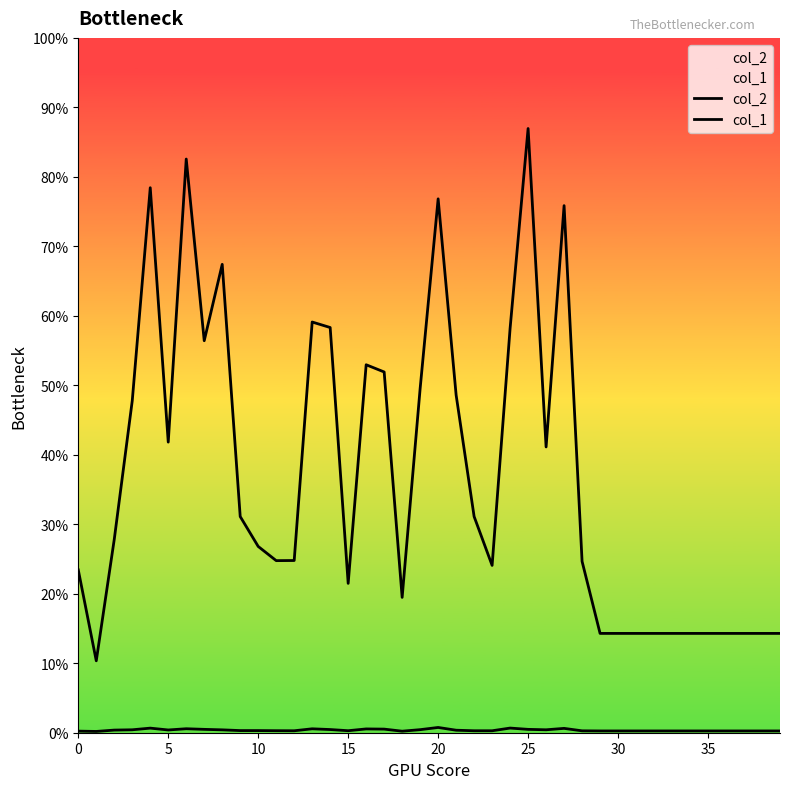

How many lines are shown in the chart?

2